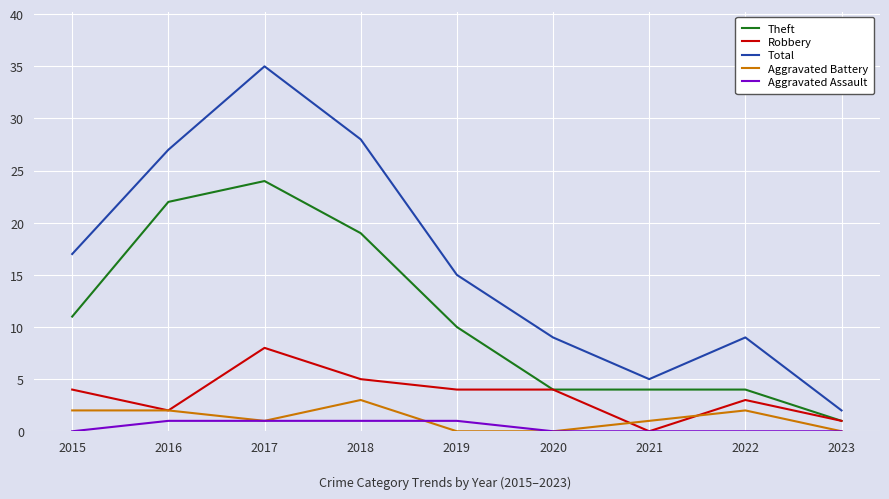

Which series has the largest range (max minus min)?

Total